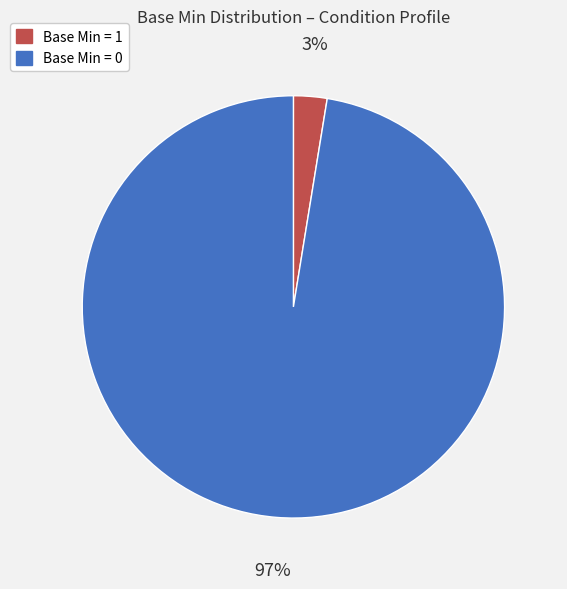

To the nearest percent, what is the average slice percentage?

50%